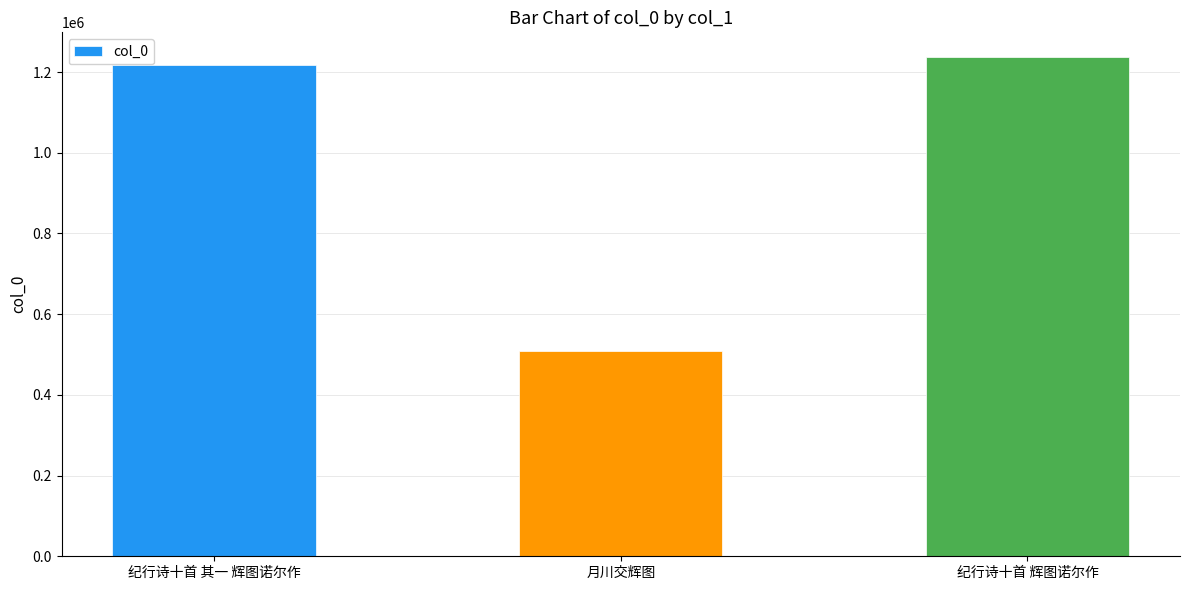

How many bars are there in total?

3